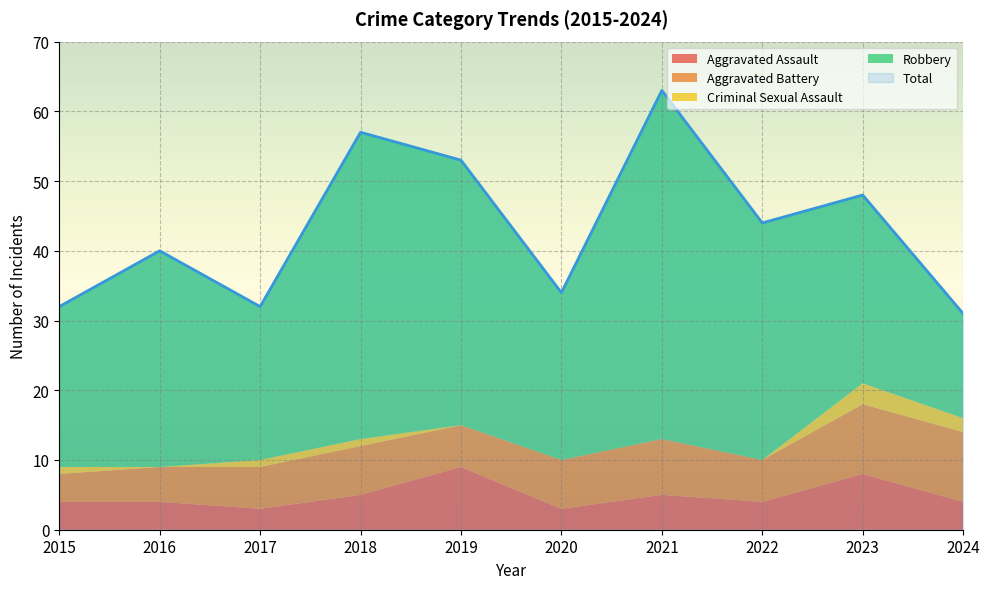

True or false: Robbery and Aggravated Assault intersect in this chart.

False